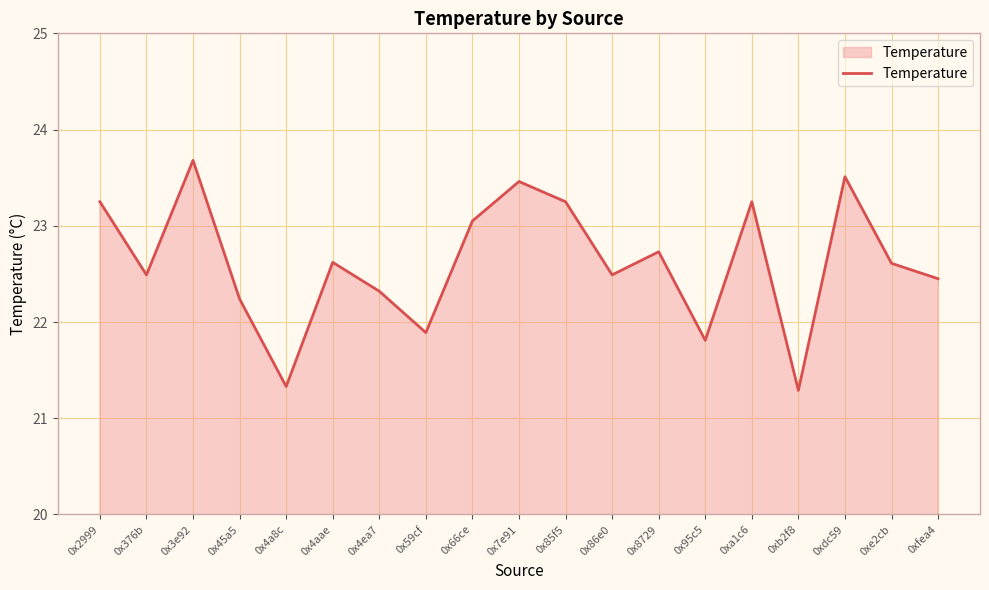

Which has a higher value, 0x95c5 or 0x86e0?

0x86e0